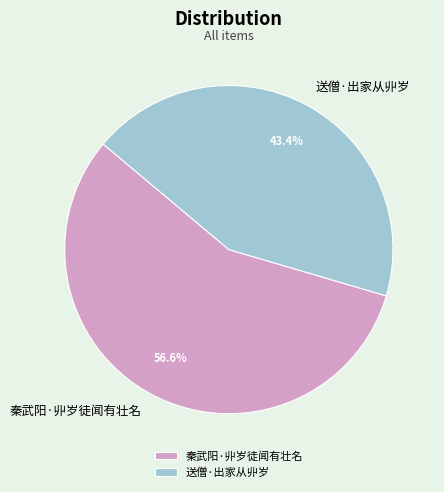

The 秦武阳·丱岁徒闻有壮名 slice represents 43% of the pie. True or false?

False